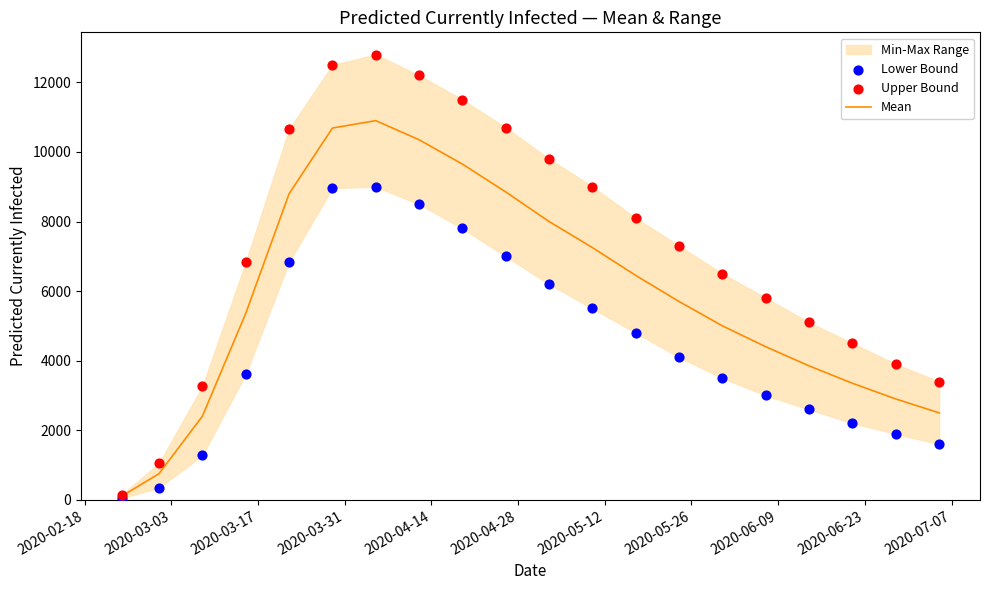

What is the maximum value for Mean?

10900